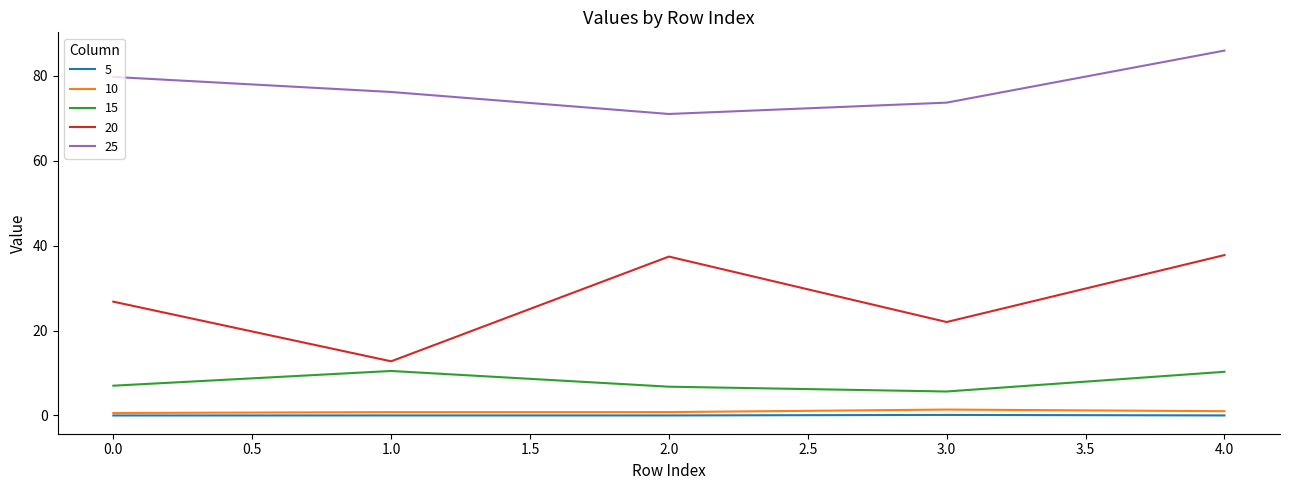

What is the lowest value of the 15 series?

5.7